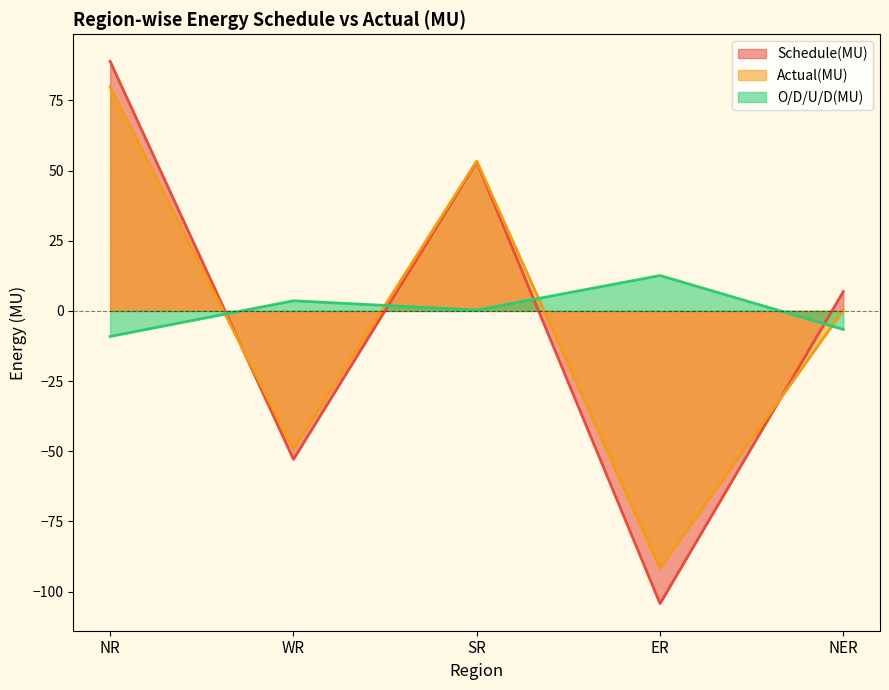

Reading left to right, extract all data points from this chart.

Schedule(MU): NR=88.9	WR=-52.9	SR=53.1	ER=-104.3	NER=6.9
Actual(MU): NR=79.8	WR=-49.3	SR=53.4	ER=-91.7	NER=0.3
O/D/U/D(MU): NR=-9.1	WR=3.6	SR=0.3	ER=12.6	NER=-6.6